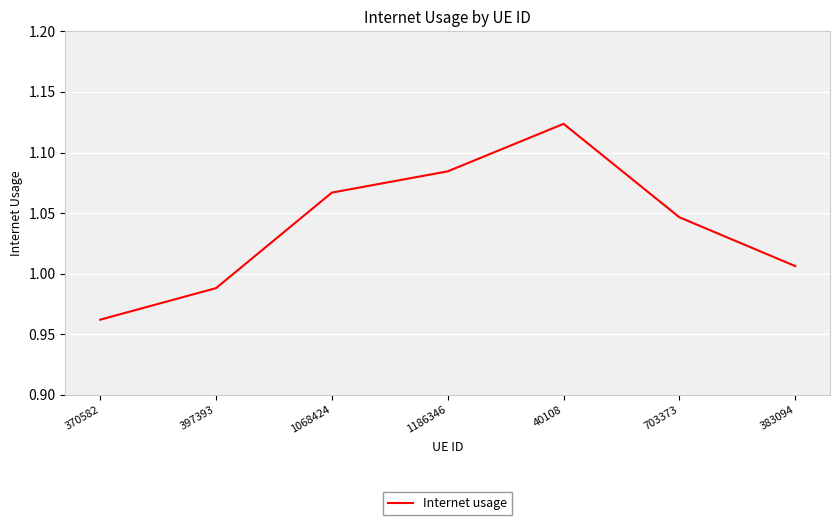

Where does the data first go above 1?

1068424